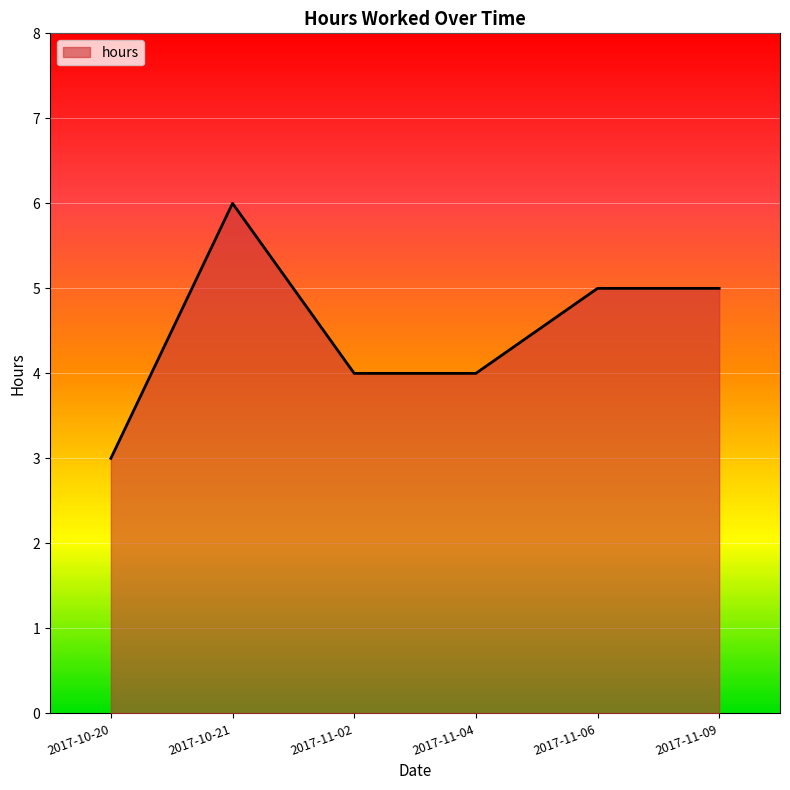

What is the difference between the values at 2017-11-02 and 2017-10-21?

2